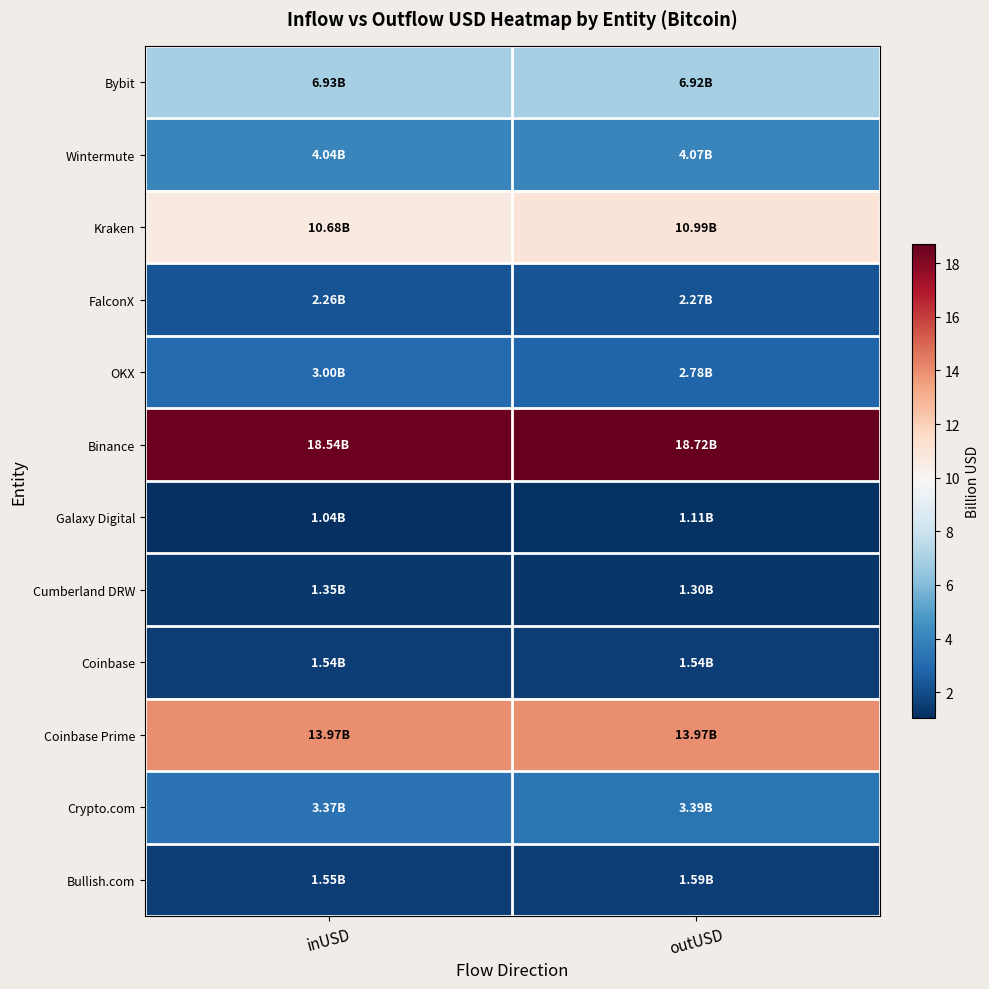

Rank the series by their maximum value, from highest to lowest.

Binance, Coinbase Prime, Kraken, Bybit, Wintermute, Crypto.com, OKX, FalconX, Bullish.com, Coinbase, Cumberland DRW, Galaxy Digital